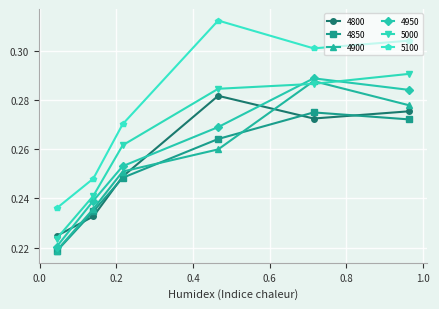

How many times do 4800 and 4900 cross each other?

3